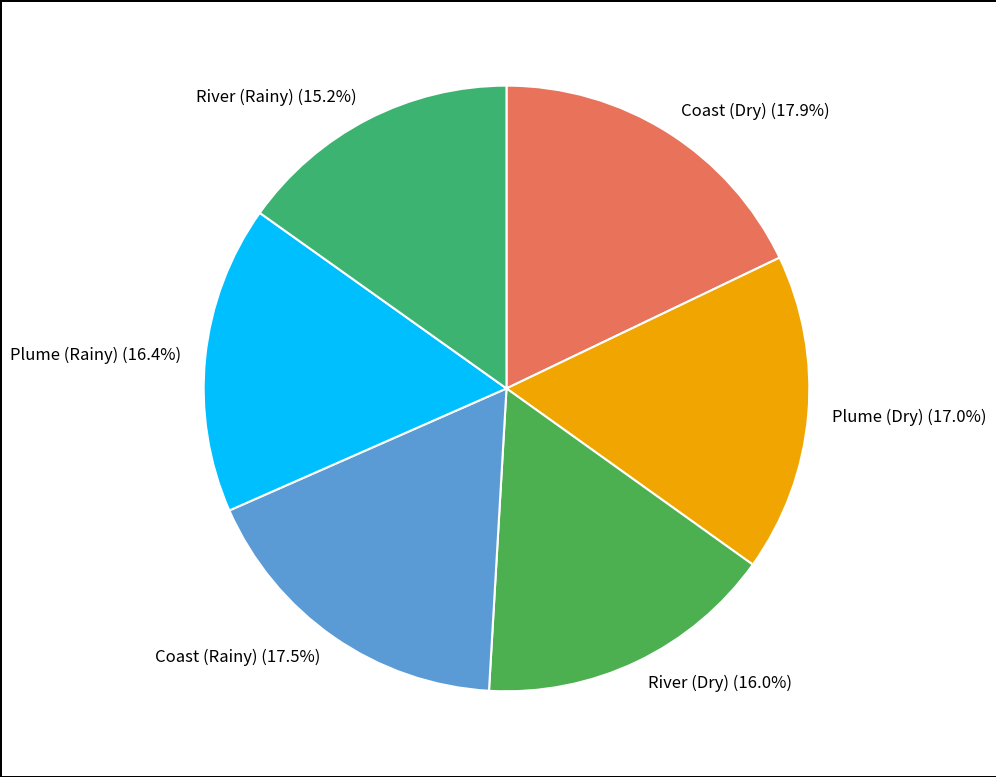

To the nearest percent, what is the difference between the largest and smallest slice percentages?

3%